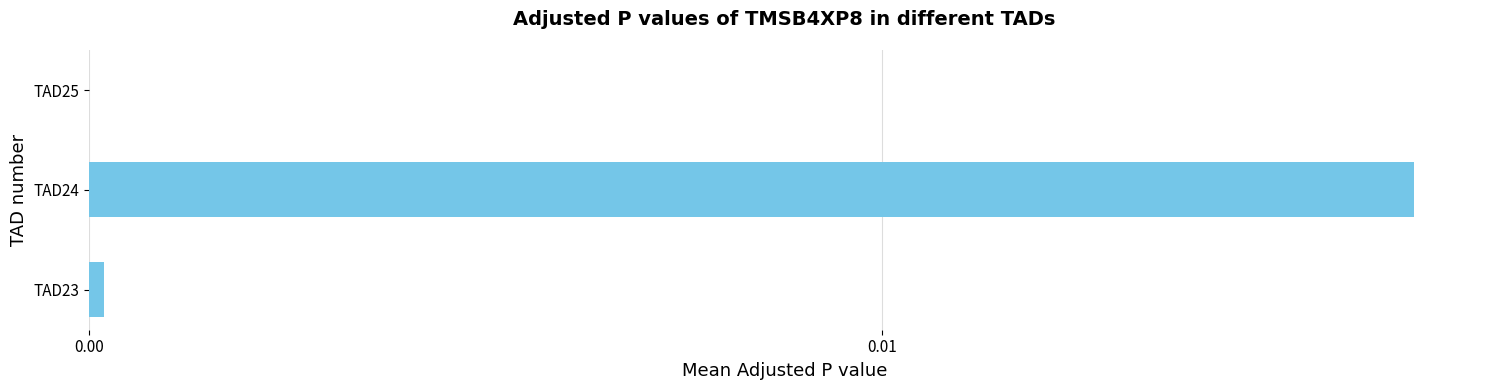

Between TAD24 and TAD25, which is larger?

TAD24